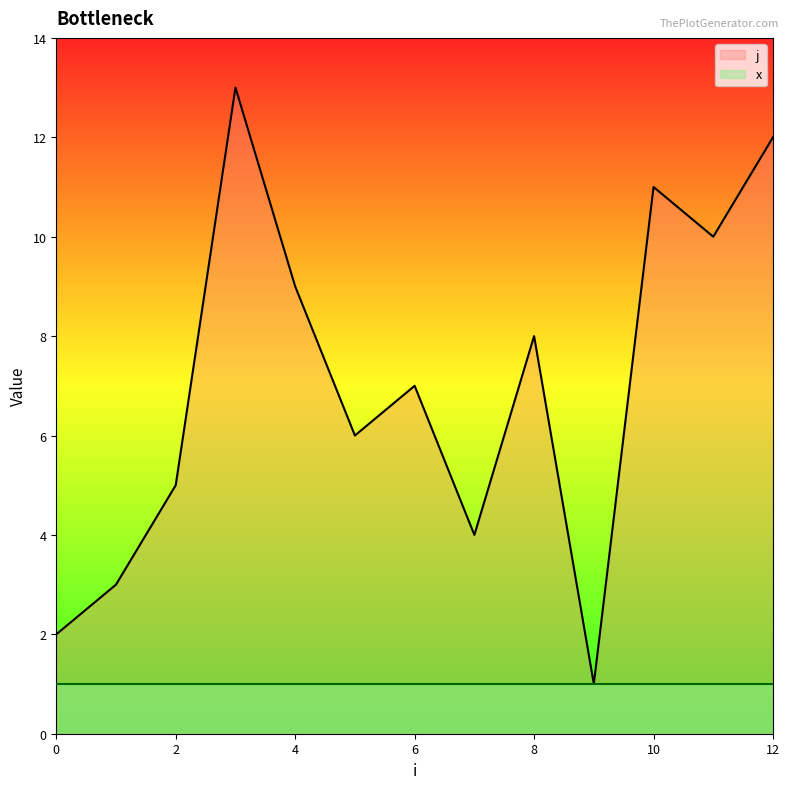

Reading left to right, what are all the values shown in this chart?

j: 2	3	5	13	9	6	7	4	8	1	11	10	12
x: 1	1	1	1	1	1	1	1	1	1	1	1	1